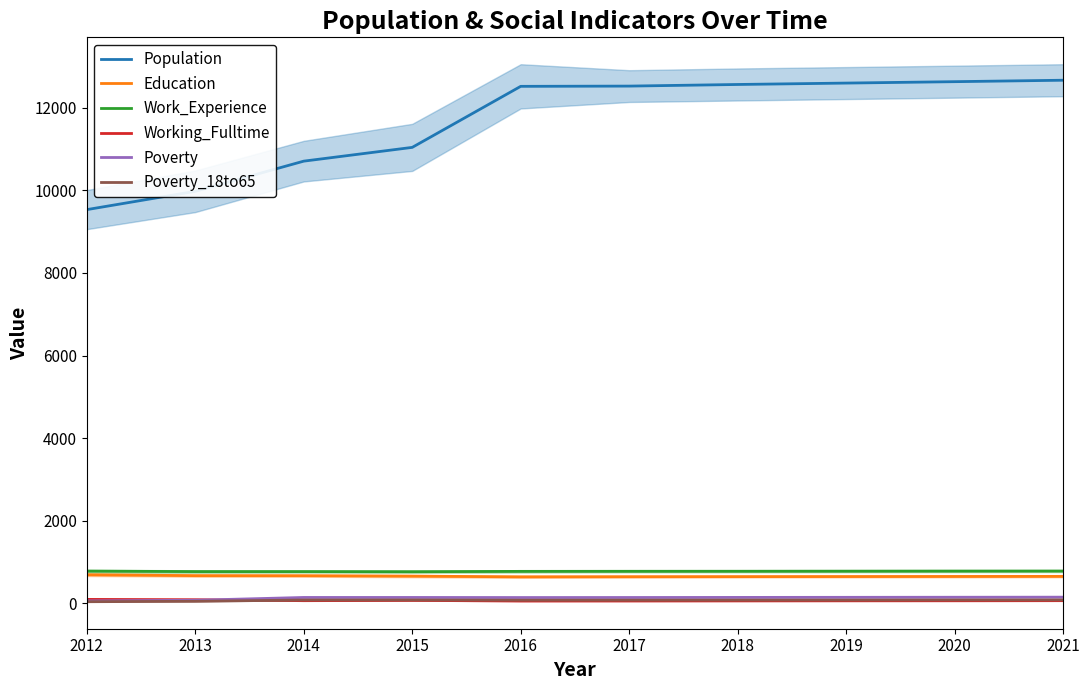

What is the greatest value displayed?

12661